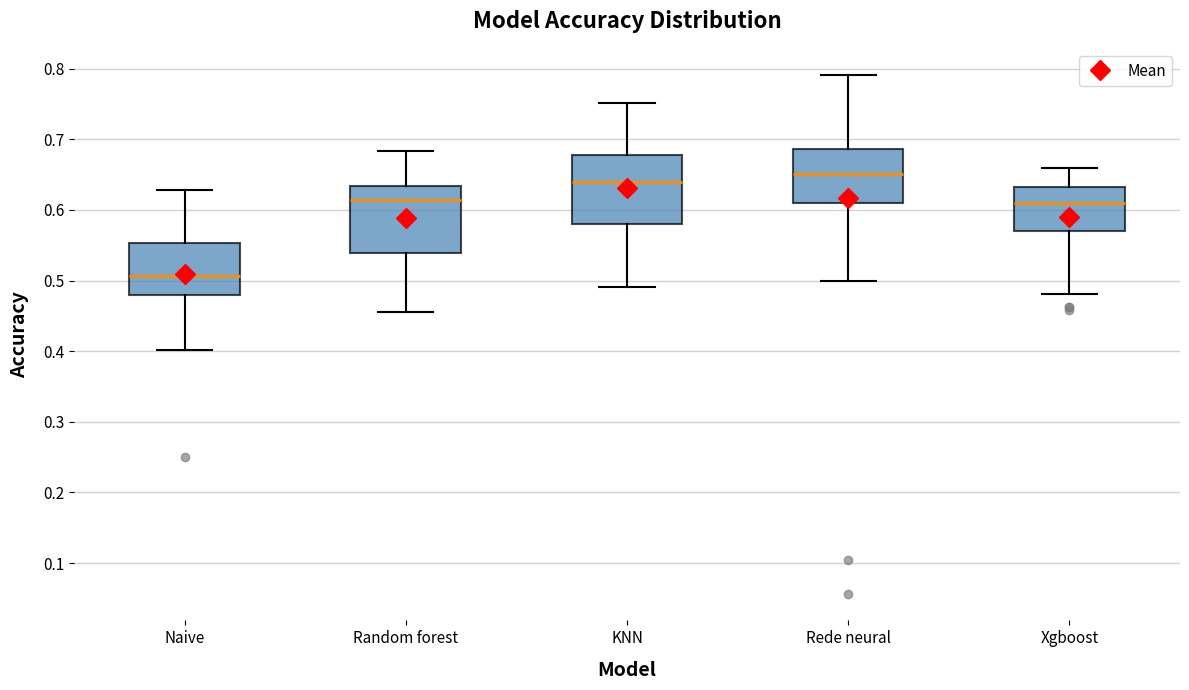

Where does the lower whisker of the box for Random forest end on the y-axis? The values are not printed on the chart, so give them approximately, as read against the axis.

0.46